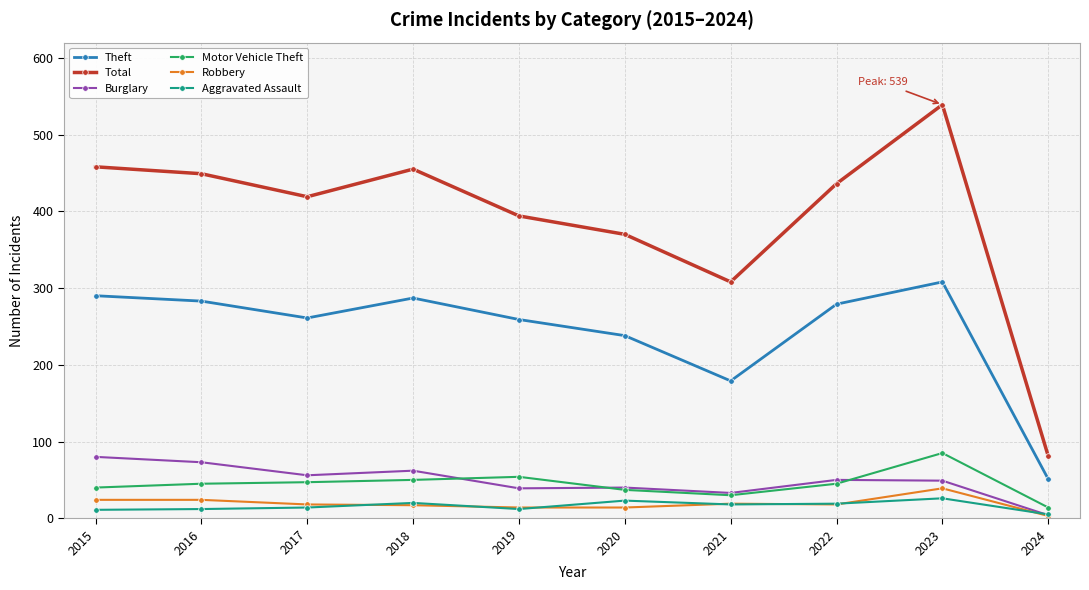

Where is the first local minimum for Total?

2017